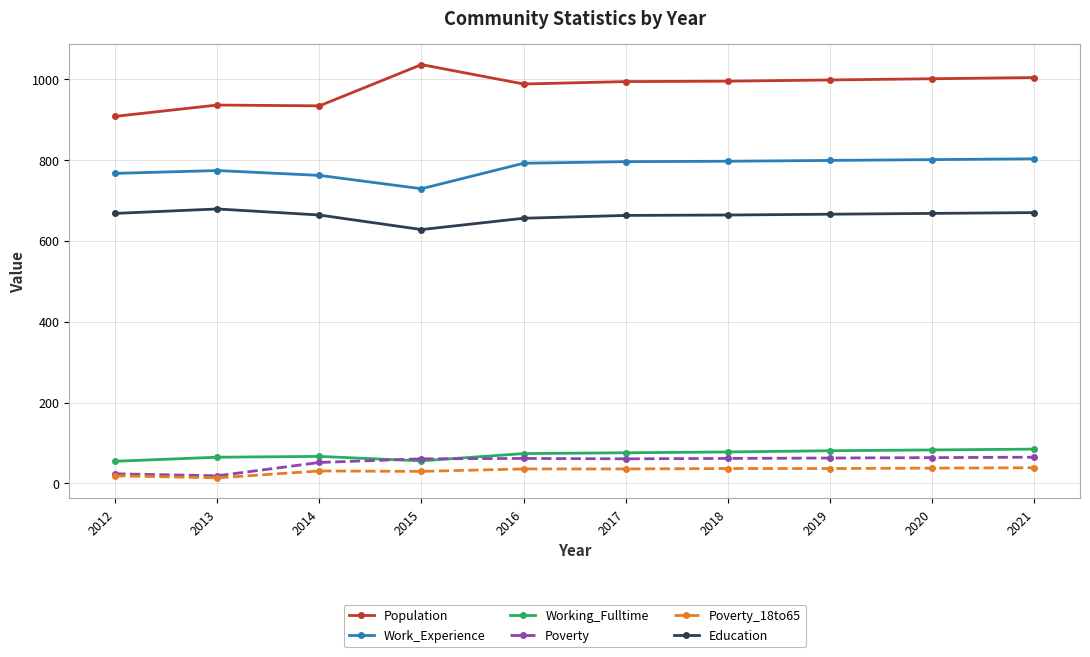

What is the spread (max minus min) of values at 2017?

958